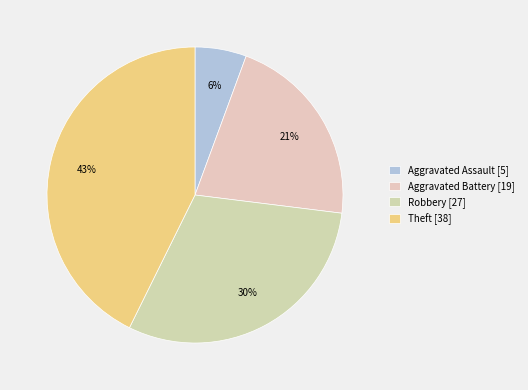

Rank the categories by value from lowest to highest.

Aggravated Assault, Aggravated Battery, Robbery, Theft